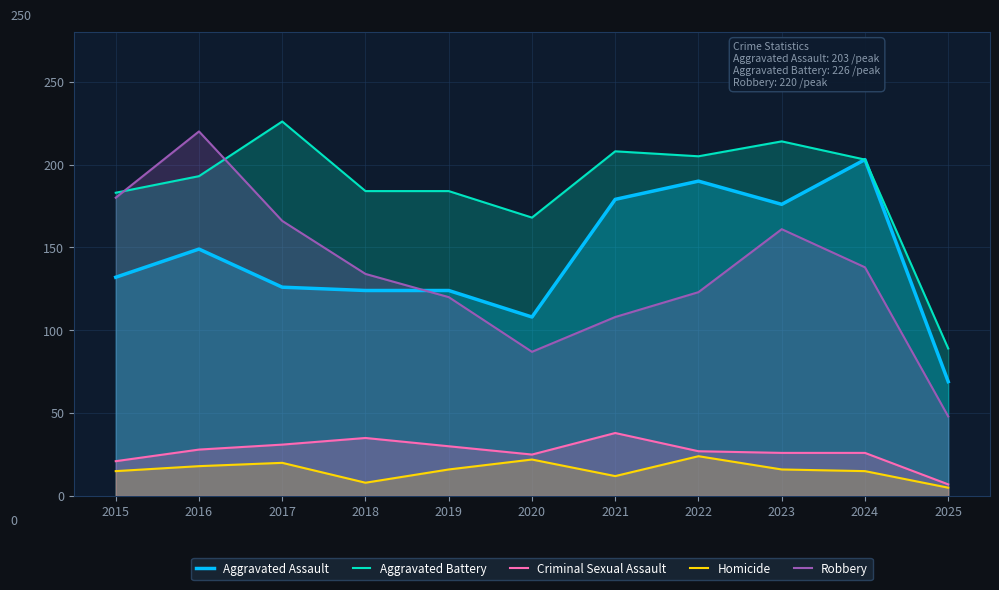

In Homicide, how many points are higher than both neighbors (excluding endpoints)?

3